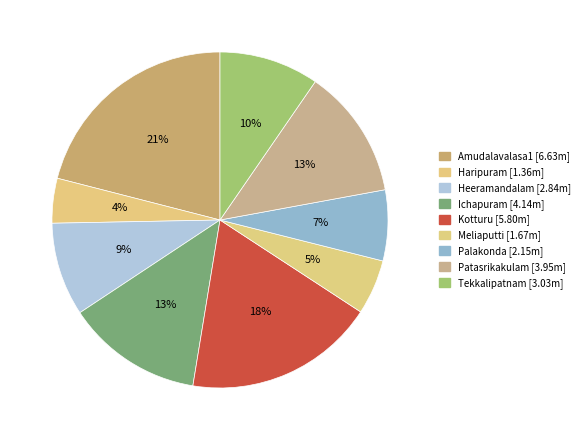

To the nearest percent, what portion does Ichapuram represent?

13%